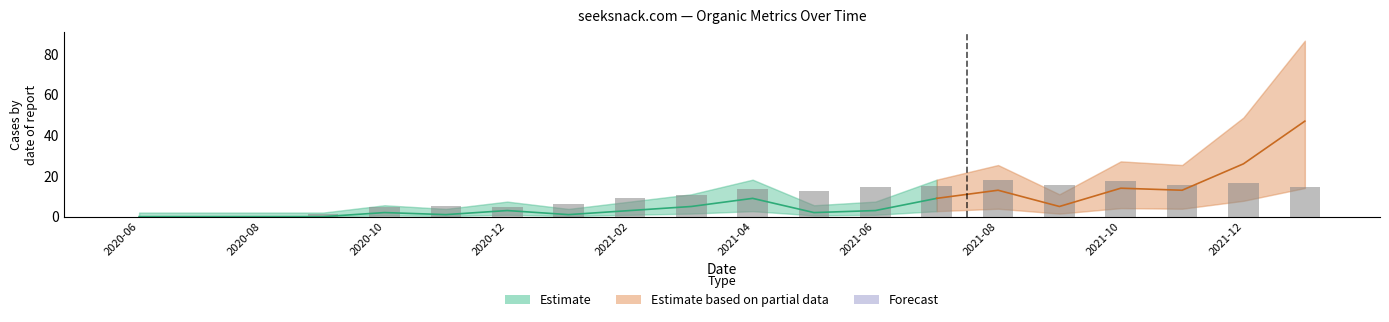

What is the value of the 10th bar from the left?

10.8